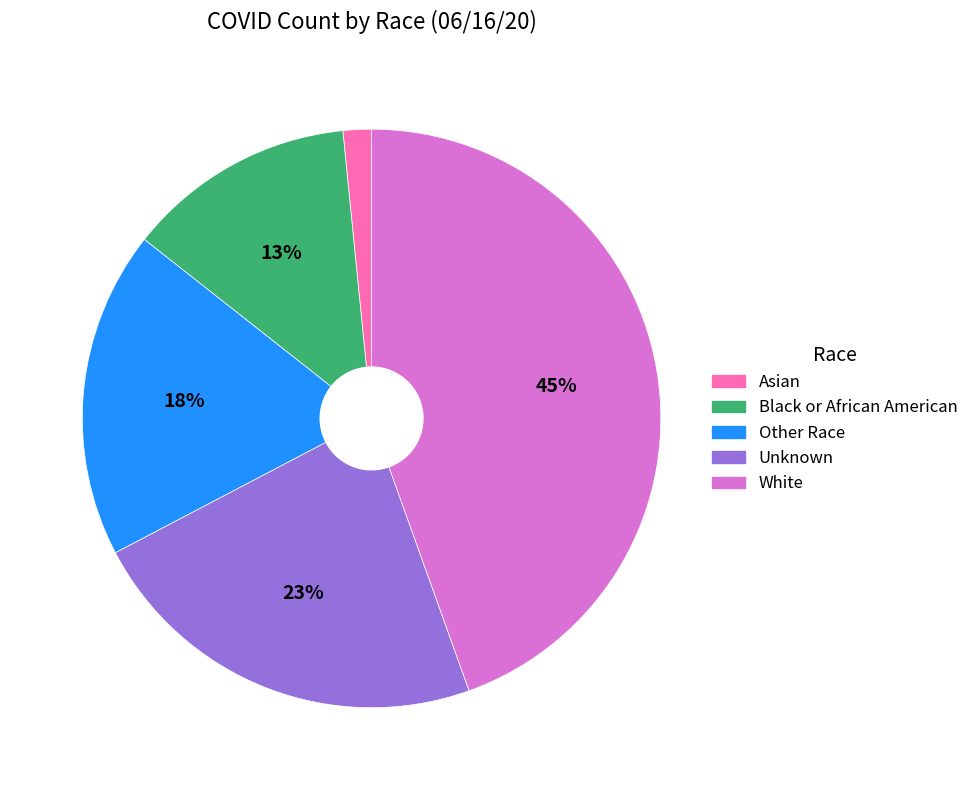

What is the ratio of the value at Black or African American to the value at Unknown?

0.6